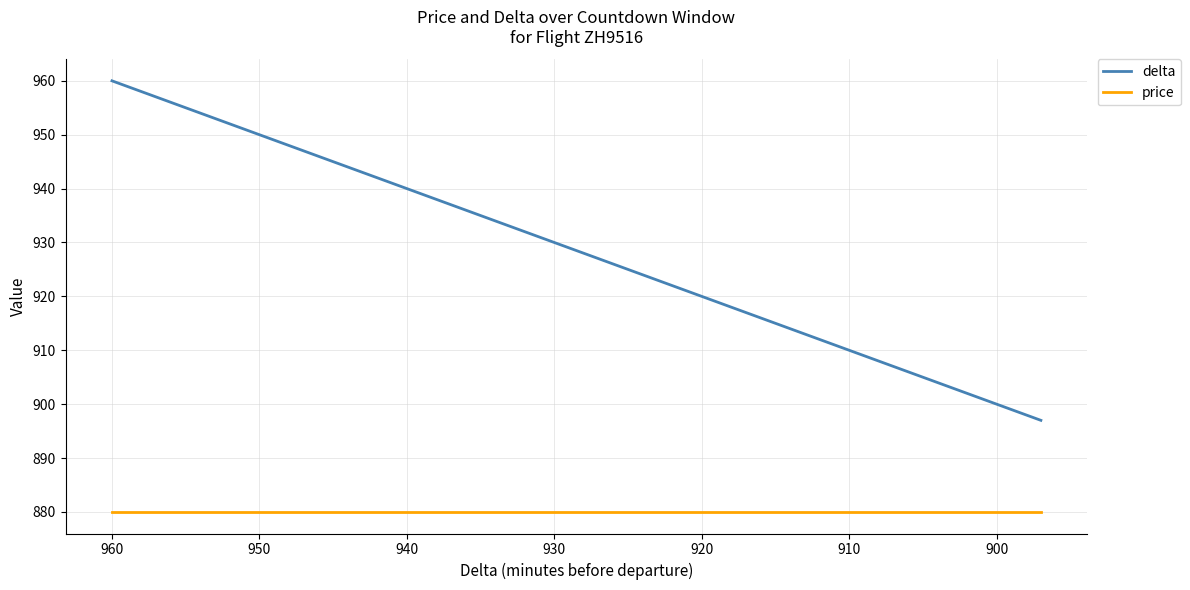

Is this an area chart (filled region under the line)?

No